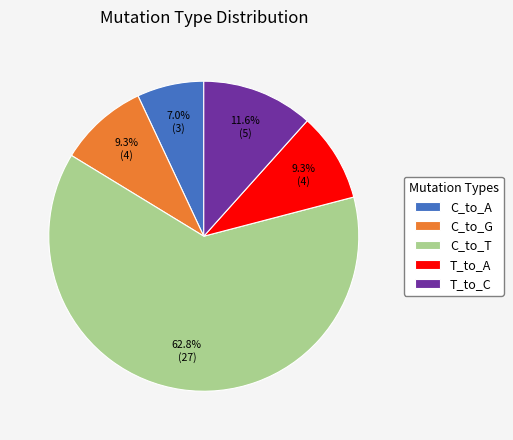

To the nearest percent, what is the combined percentage of C_to_A and C_to_T?

70%